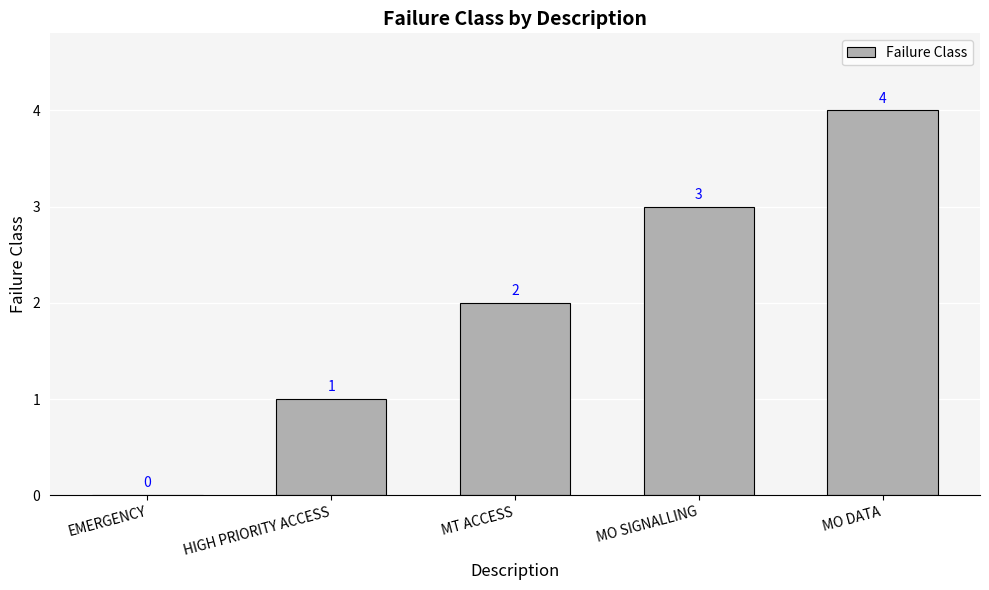

Reading right to left, list all the values displayed in this chart.

MO DATA=4	MO SIGNALLING=3	MT ACCESS=2	HIGH PRIORITY ACCESS=1	EMERGENCY=0